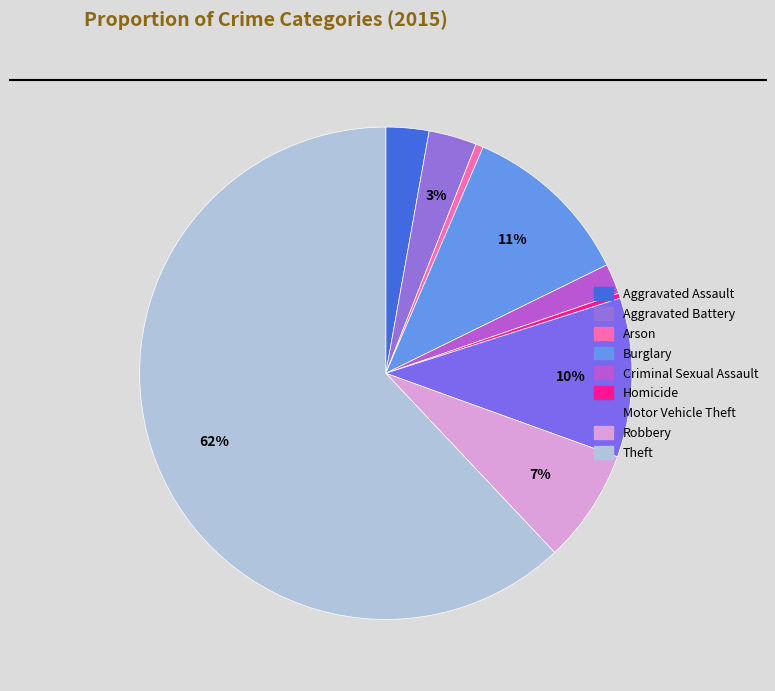

Which category has the biggest portion of the pie?

Theft